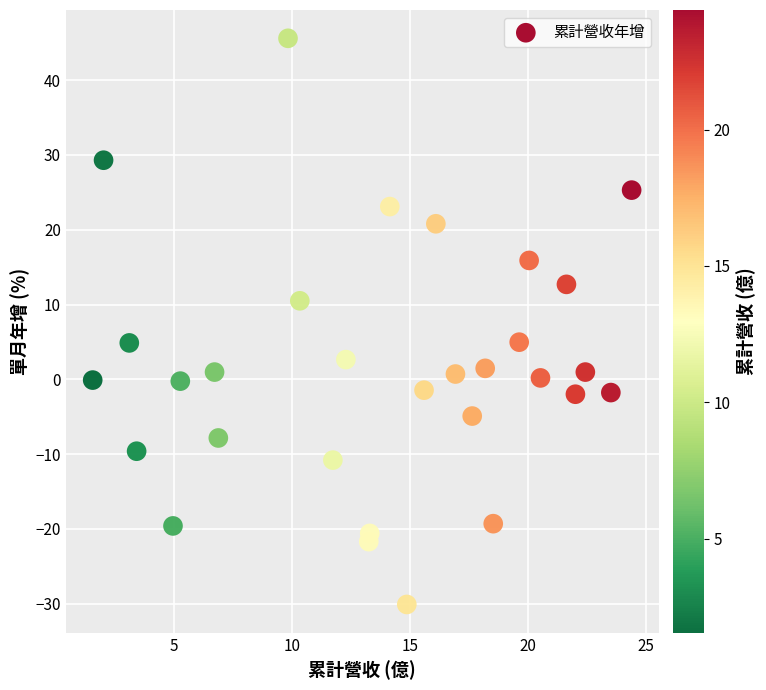

What is the range of X values (max minus min)?

22.8